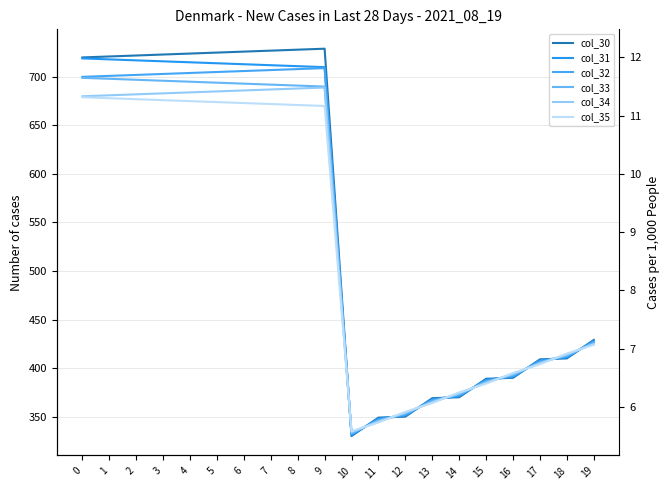

How many intersections are there between col_31 and col_33?

10